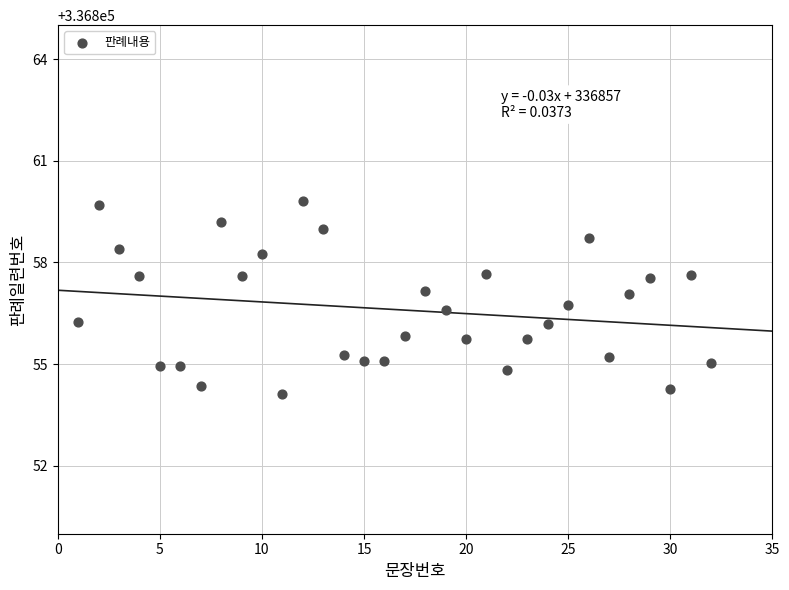

What is the range of Y values (max minus min)?

5.7